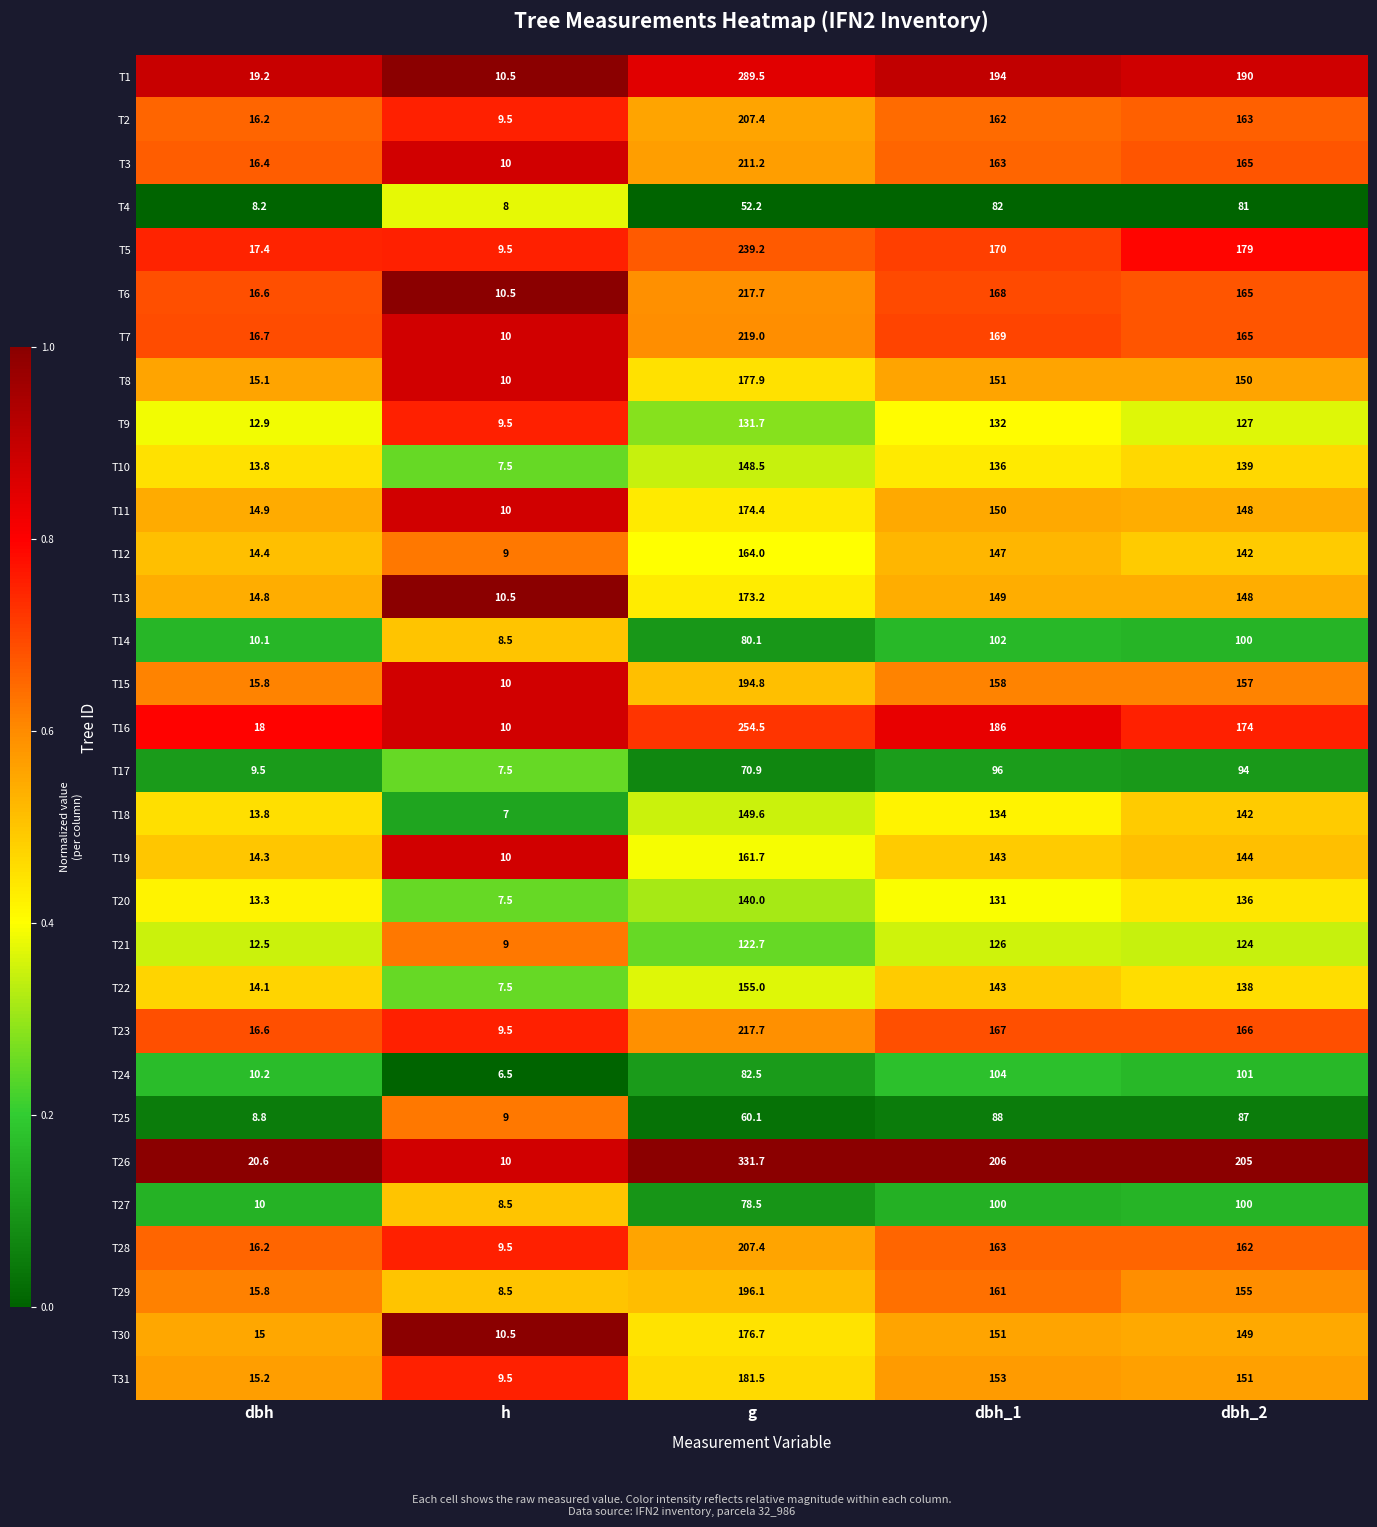

List the labels in order of T16 value, smallest first.

h, dbh, dbh_2, dbh_1, g